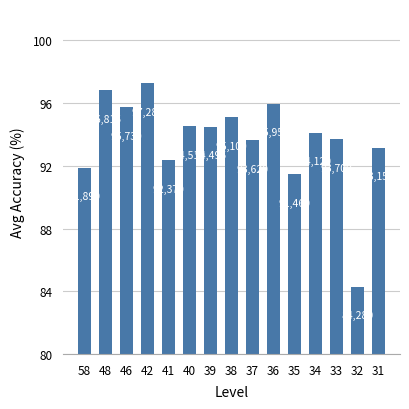

Reading left to right, transcribe all the data shown in this chart.

58=91.9	48=96.8	46=95.7	42=97.3	41=92.4	40=94.5	39=94.5	38=95.1	37=93.6	36=96.0	35=91.5	34=94.1	33=93.7	32=84.3	31=93.2